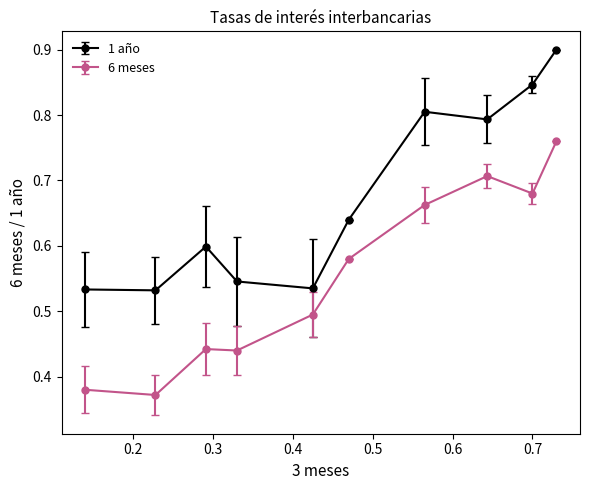

True or false: 6 meses has more than 2 interior local peaks.

False